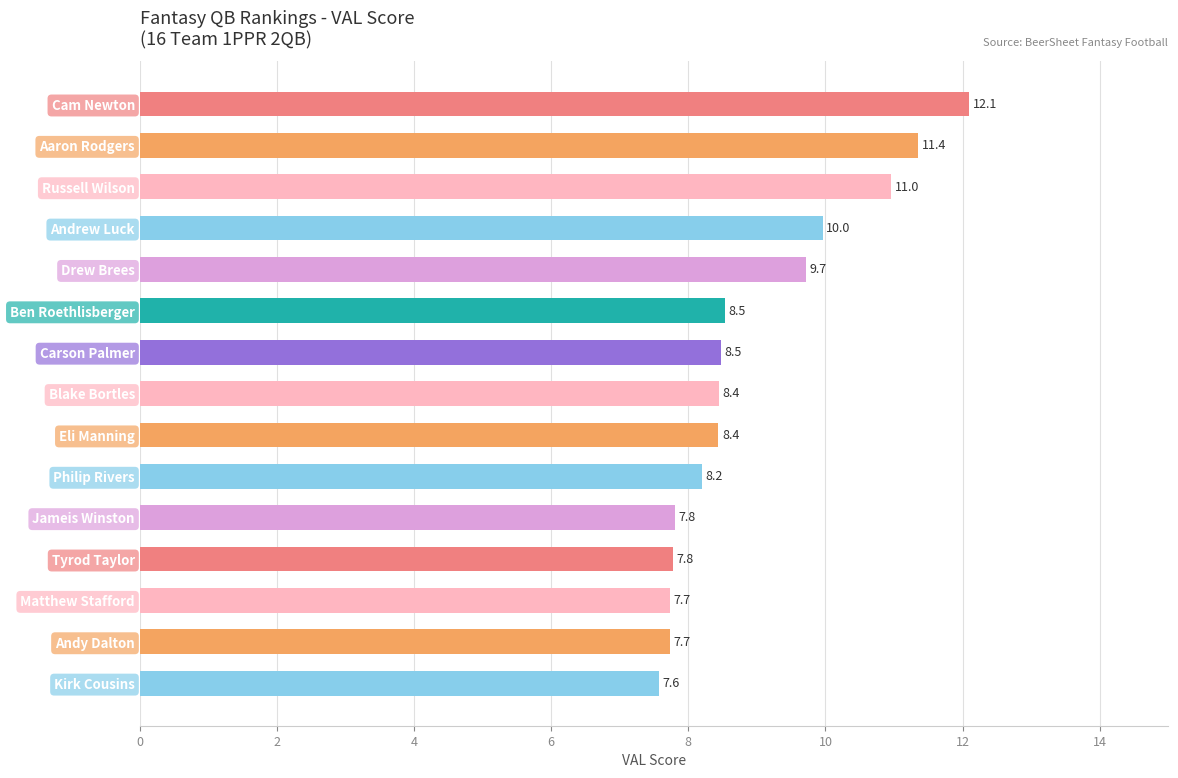

Count the number of data series in this chart.

1